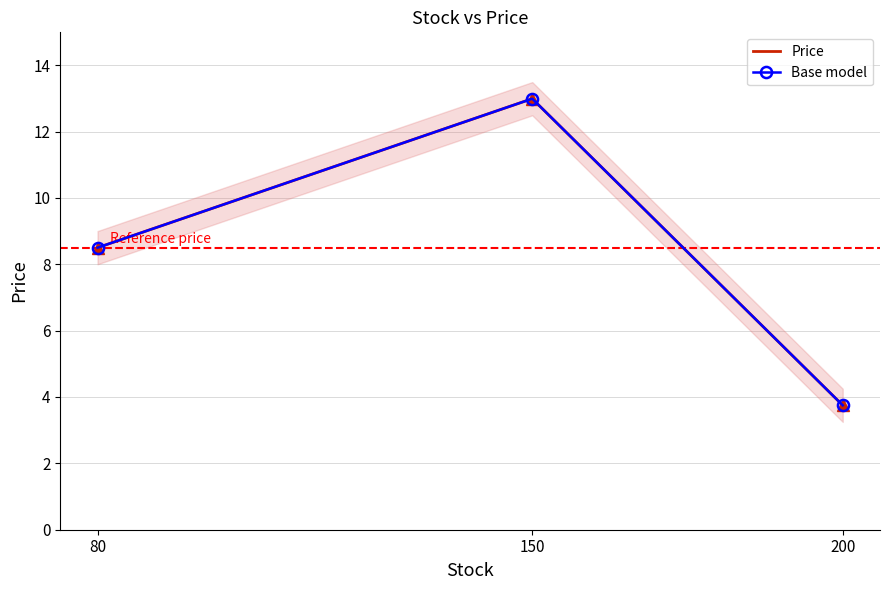

What is the approximate value of Price at 200?

3.8